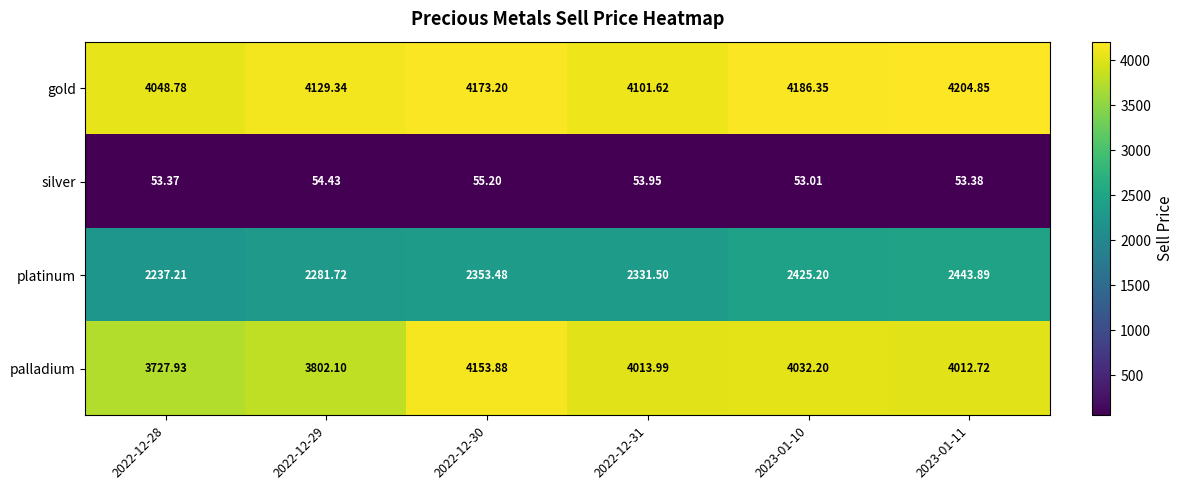

Rank the series at 2023-01-10 from highest to lowest value.

gold, palladium, platinum, silver